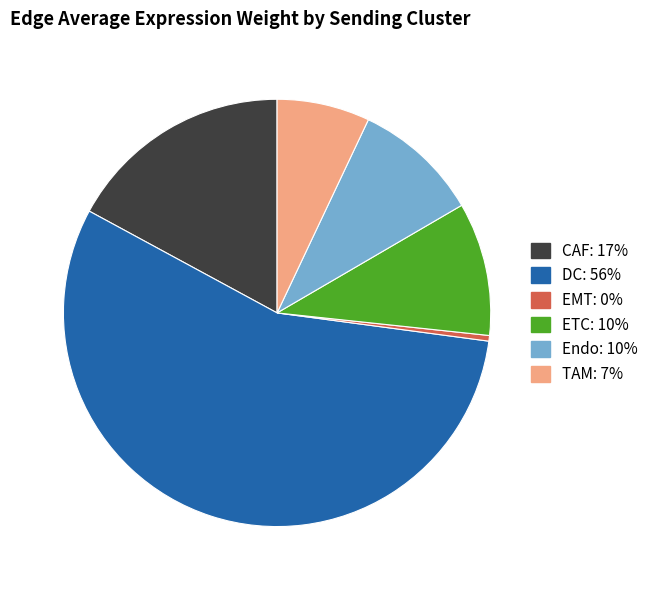

Between DC and EMT, which is larger?

DC